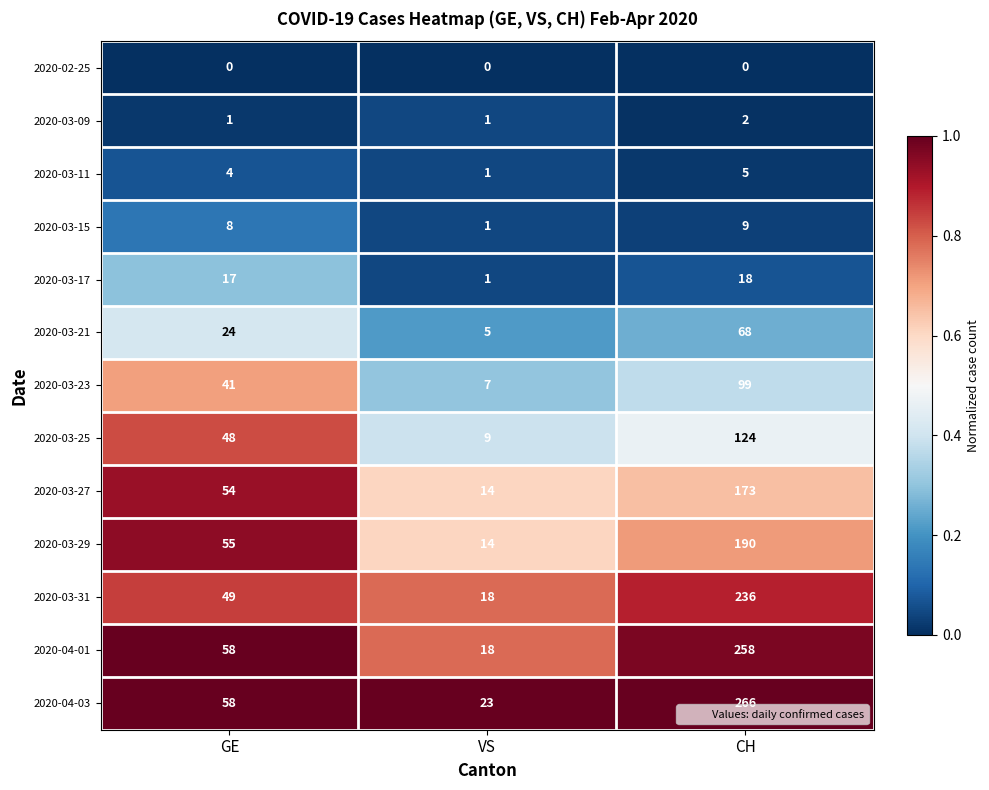

What is the difference between the maximum and minimum values in the 2020-03-21 series?

63